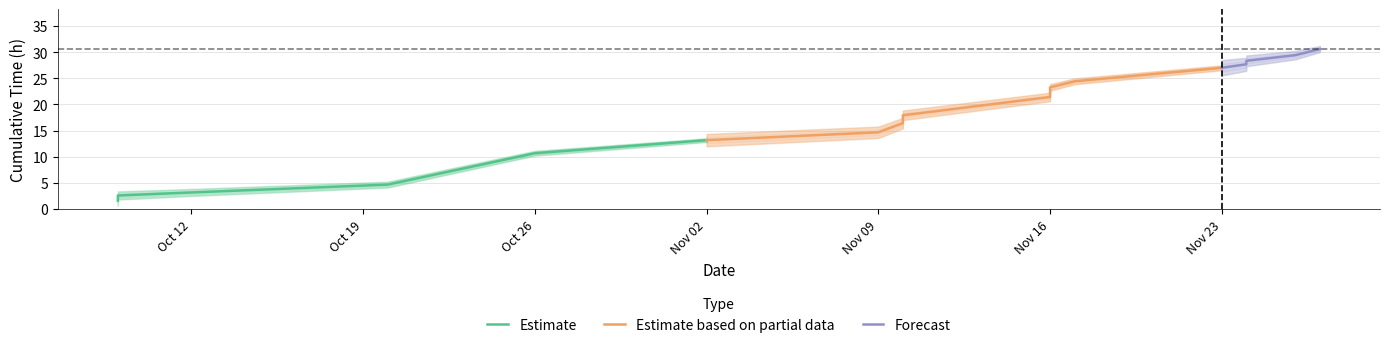

Which has a higher value, 2020-11-27 or 2020-11-02?

2020-11-27